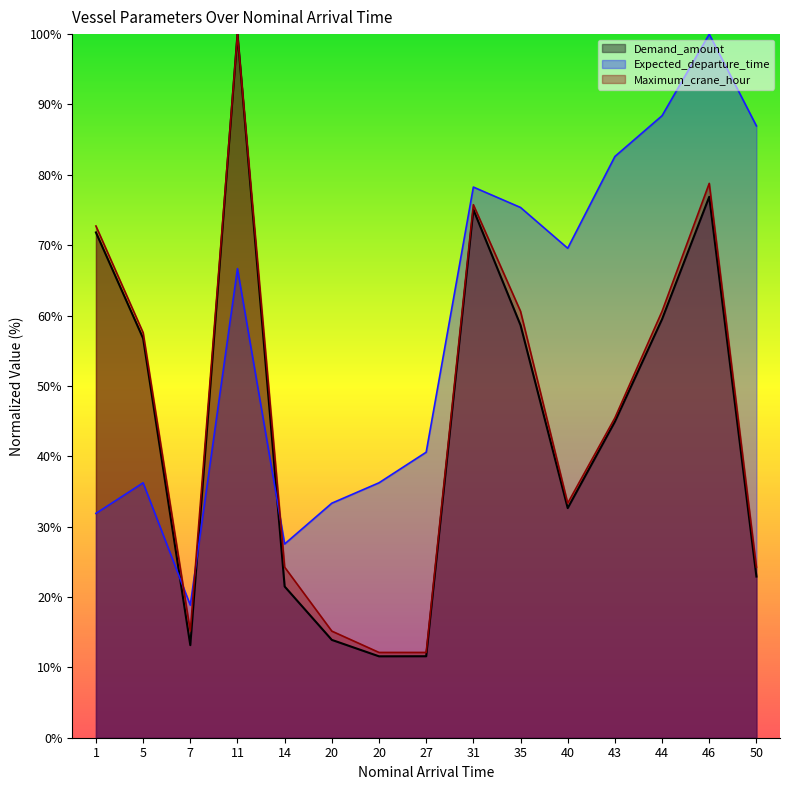

What is the average value of the Maximum_crane_hour series?

45.9